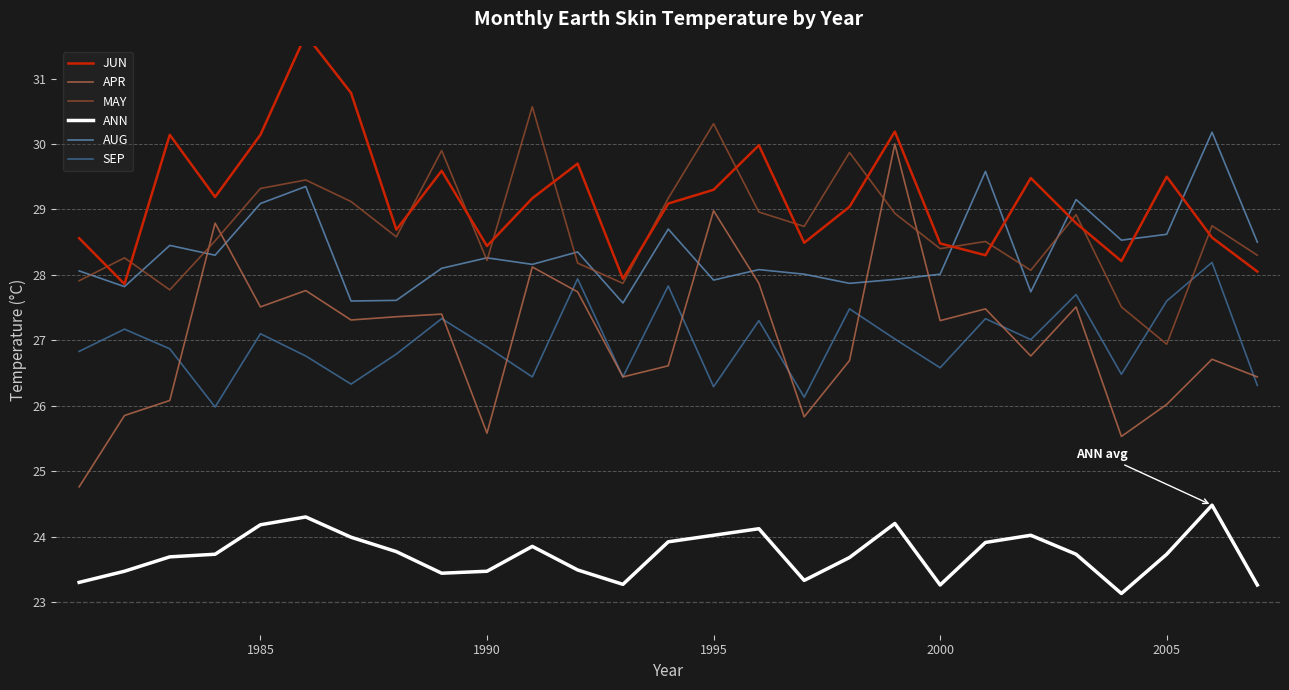

The value of AUG at 2005 is 11.9. True or false?

False